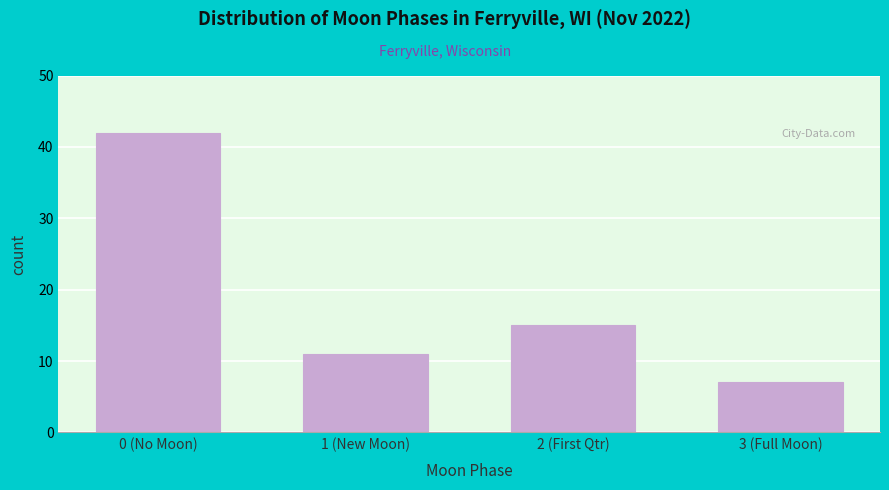

Reading right to left, list all the values displayed in this chart.

7	15	11	42